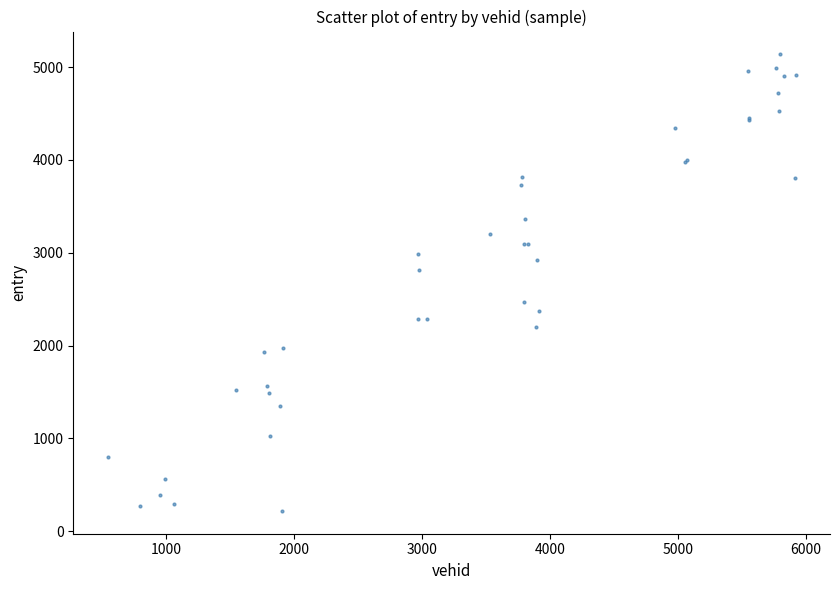

What Y value in the scatter plot is closest to 2678?

2812.0